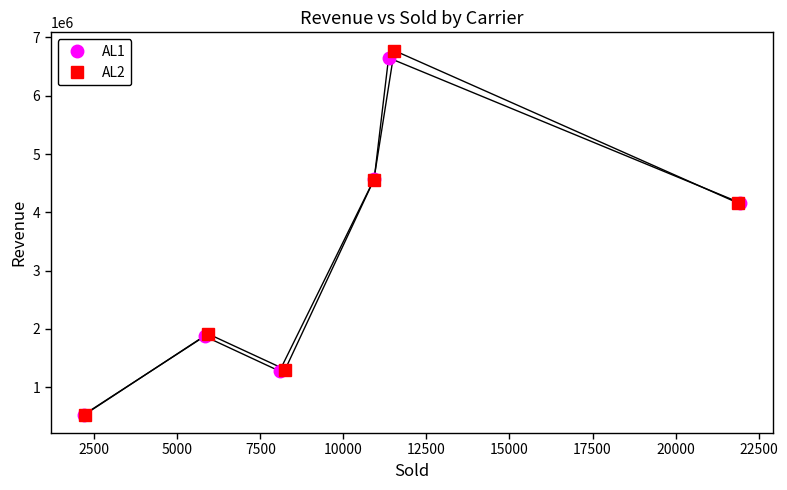

How many data points in AL1 are above 4163150?

2